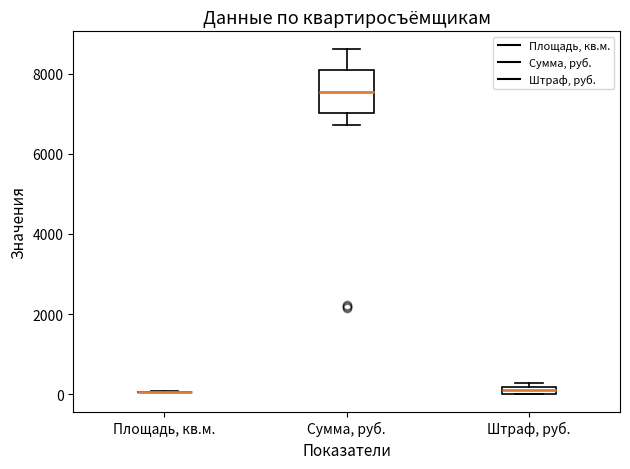

Which box is the tallest, from its lower edge to its upper edge?

Сумма, руб.